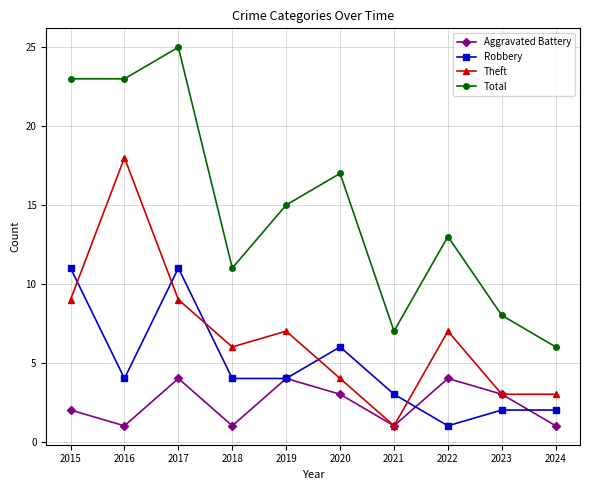

The value of Aggravated Battery at 2022 is 3. True or false?

False